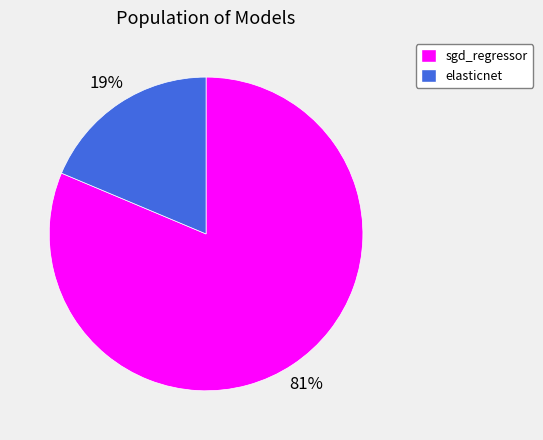

Which has a higher value, sgd_regressor or elasticnet?

sgd_regressor